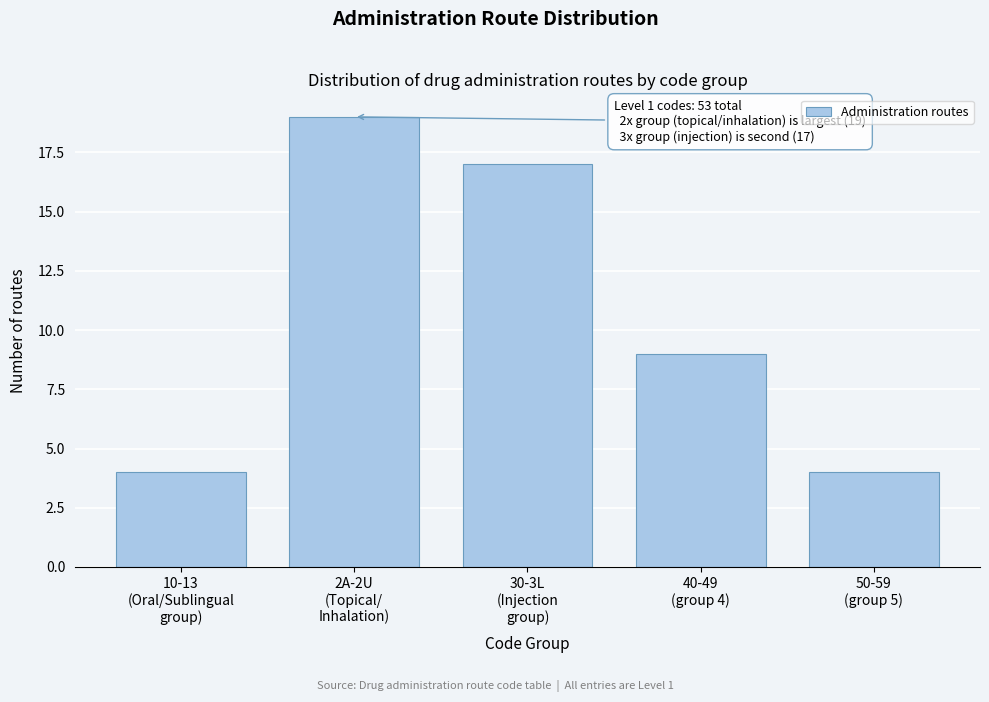

Reading left to right, what are all the values shown in this chart?

4	19	17	9	4